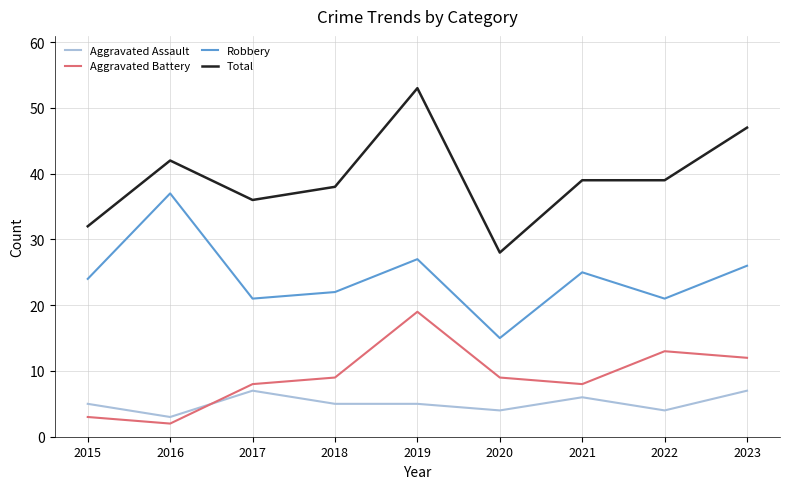

What is the difference between the Aggravated Assault values at 2020 and 2016?

1